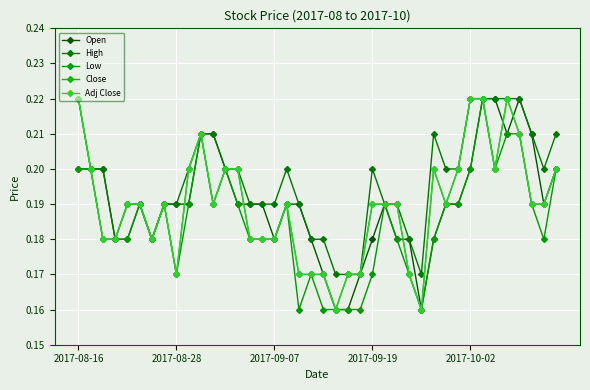

What is the value of the Adj Close point at the 9th from the left?

0.2